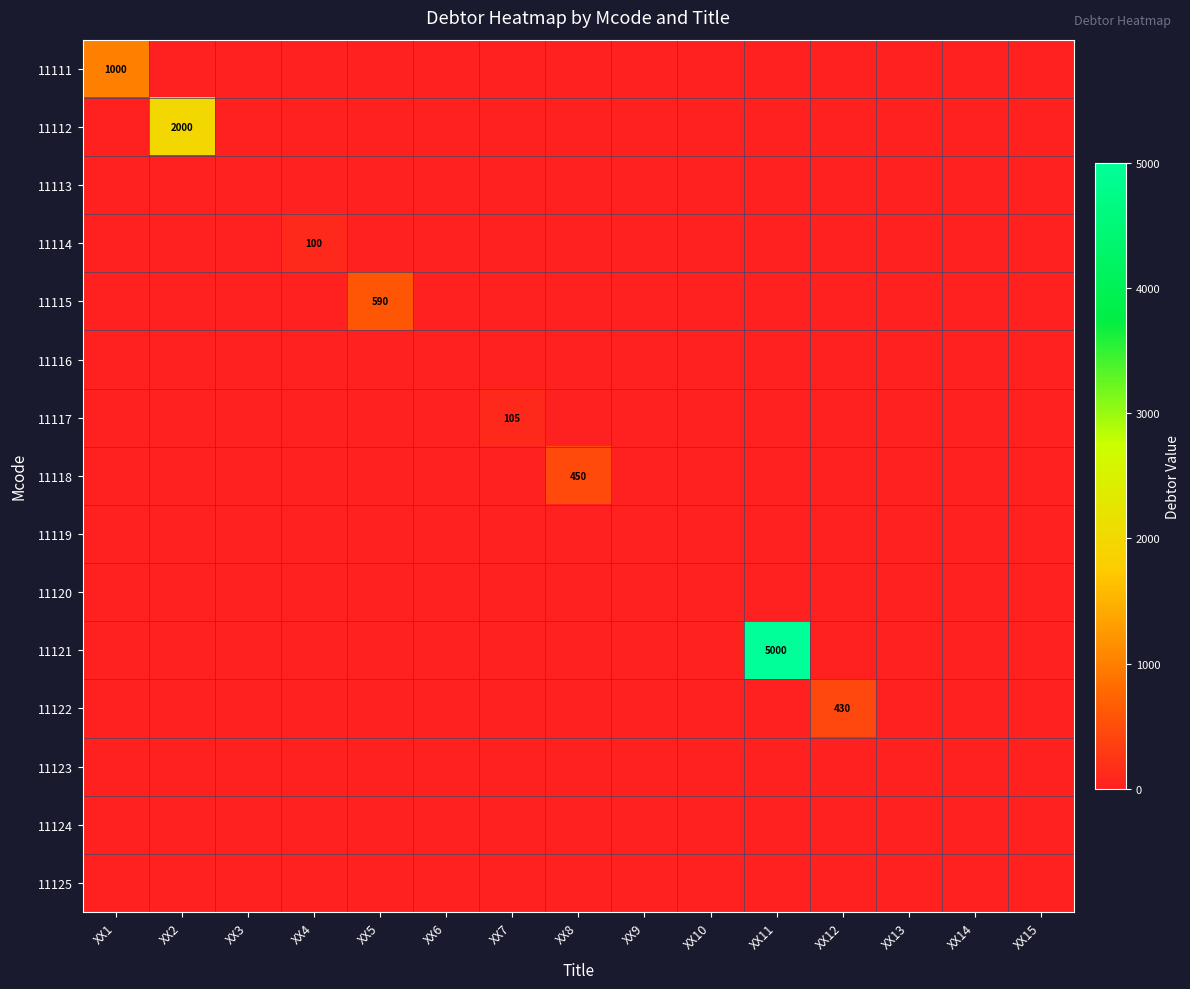

How many categories are shown in the chart?

15